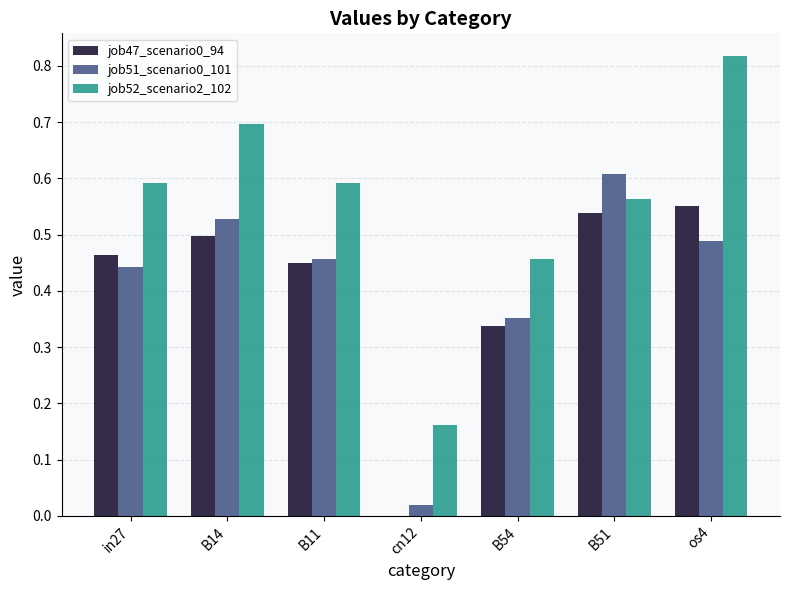

What is the sum of the job47_scenario0_94 values at B14 and B11?

0.9